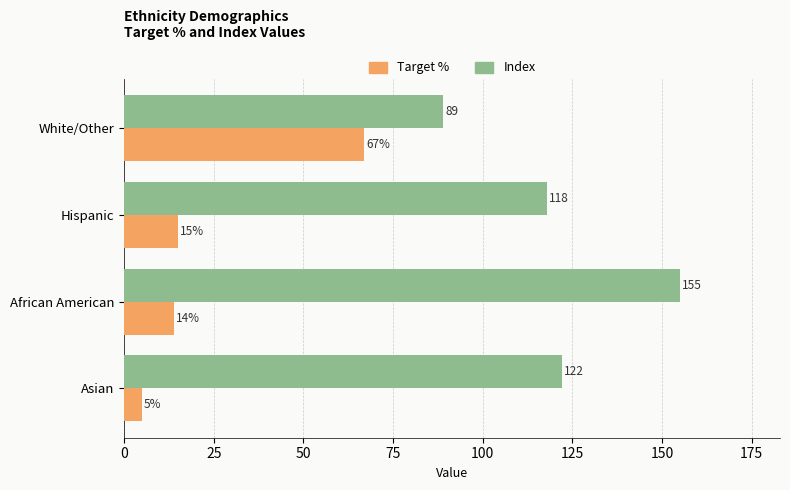

Which series has the widest spread of values?

Index